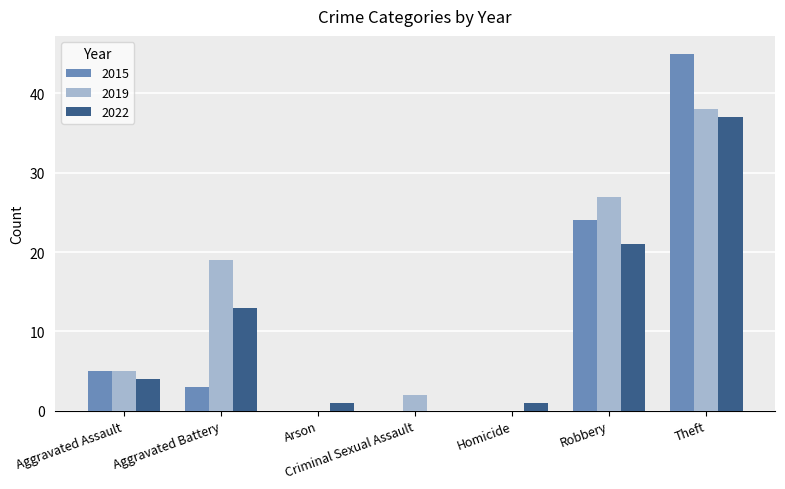

What is the maximum value shown in the chart?

45